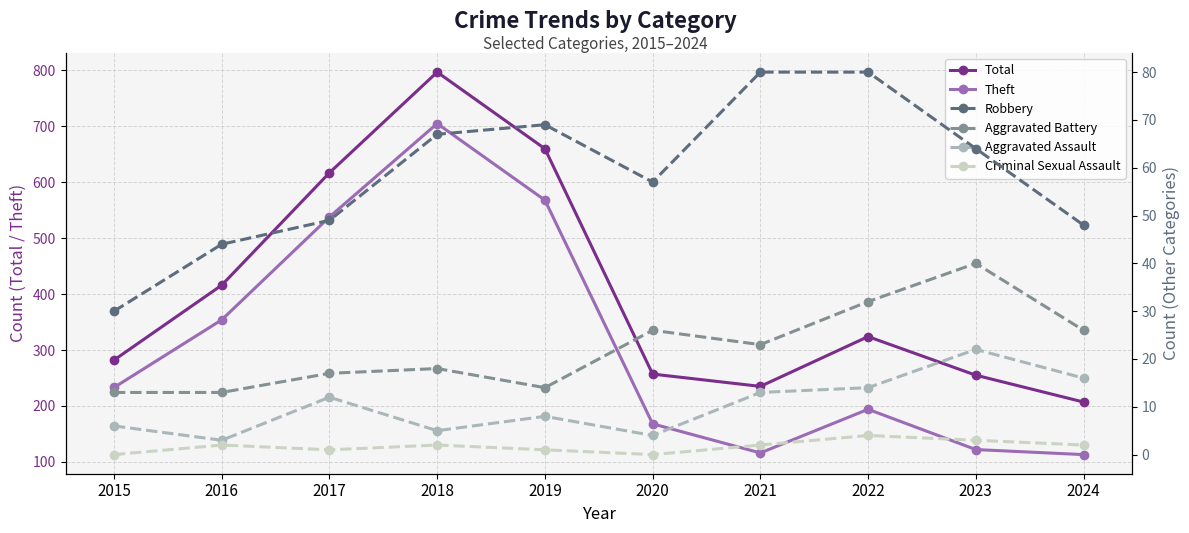

What value does the Robbery series have at 2024, to the nearest 10?

50